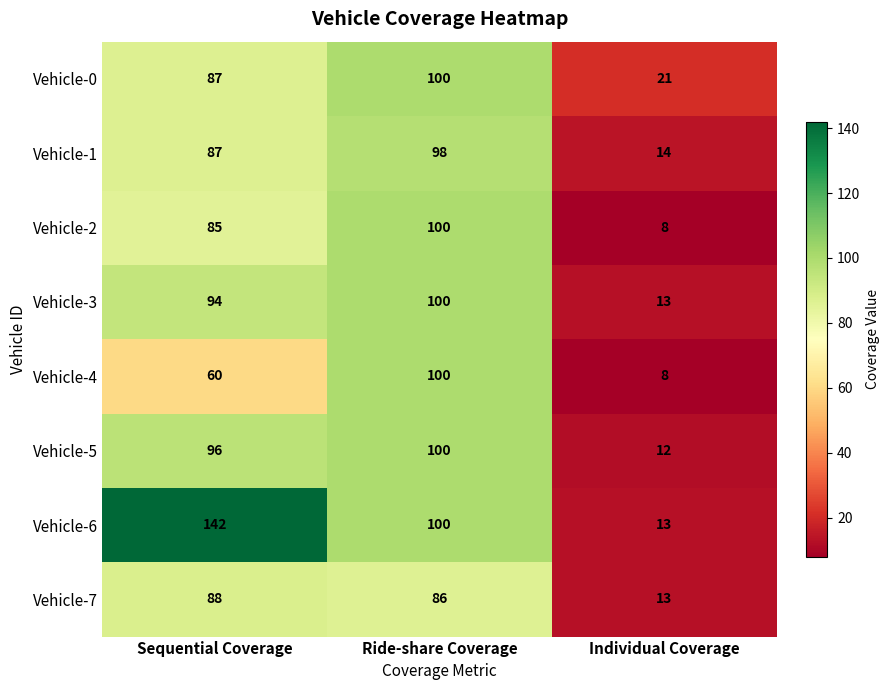

Which category has the highest value in the Vehicle-4 series?

Ride-share Coverage